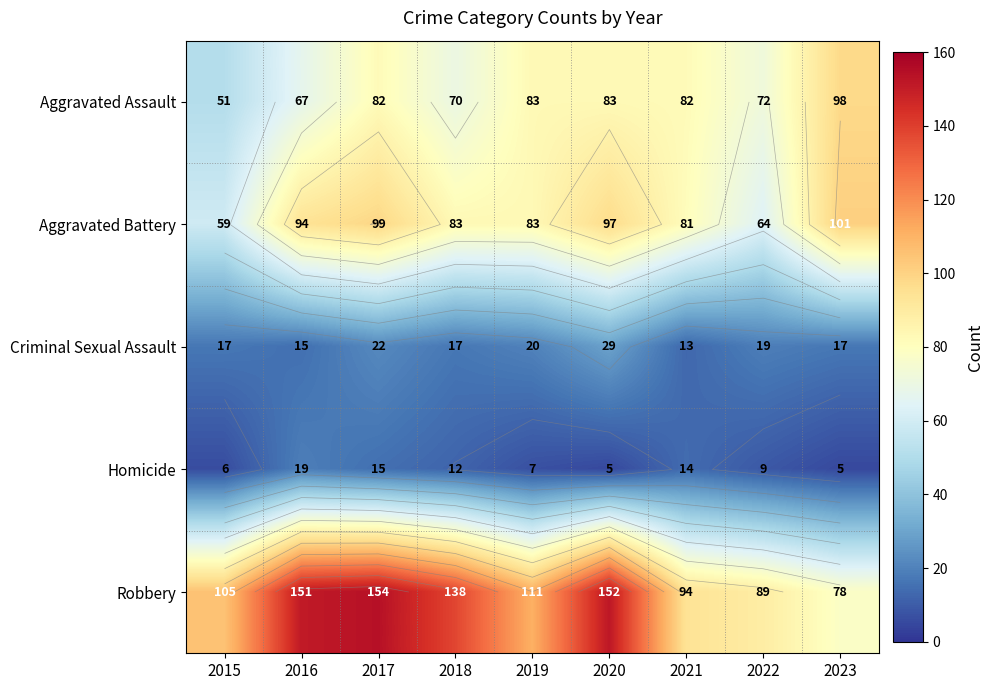

Between 2015 and 2023, which series saw the biggest shift?

Aggravated Assault